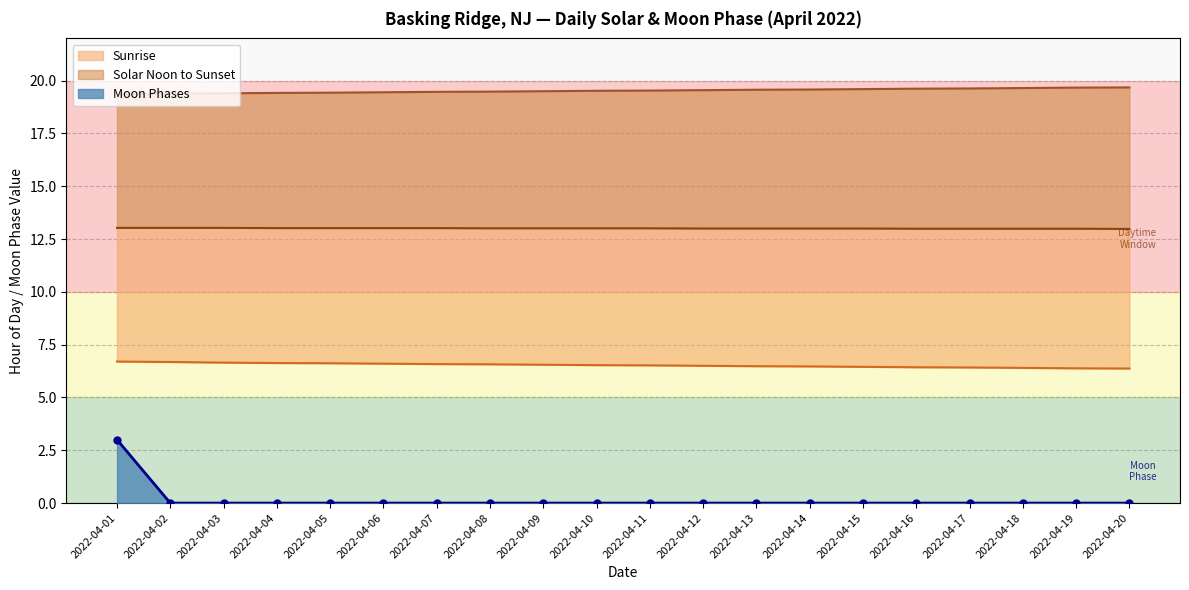

How many values are above zero?

1